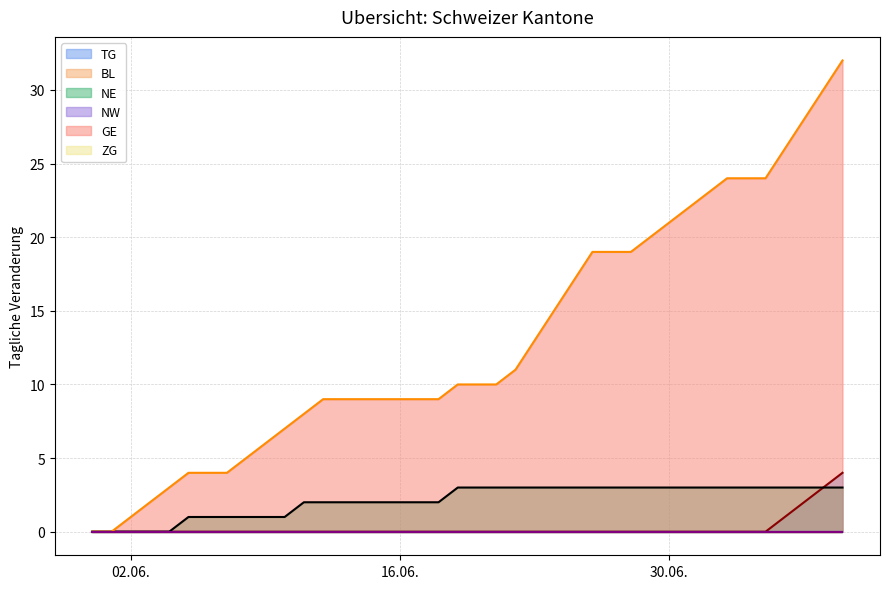

What are all the series names shown in the legend?

TG (line), BL (line), NE (line), NW (line), GE (line), ZG (line)